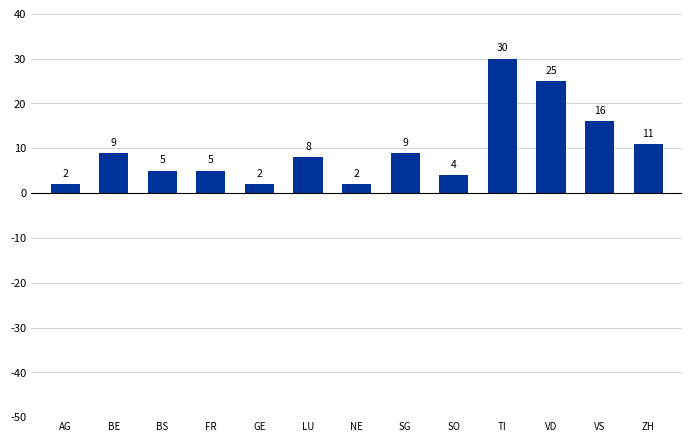

What is the change in value from SG to ZH?

+2